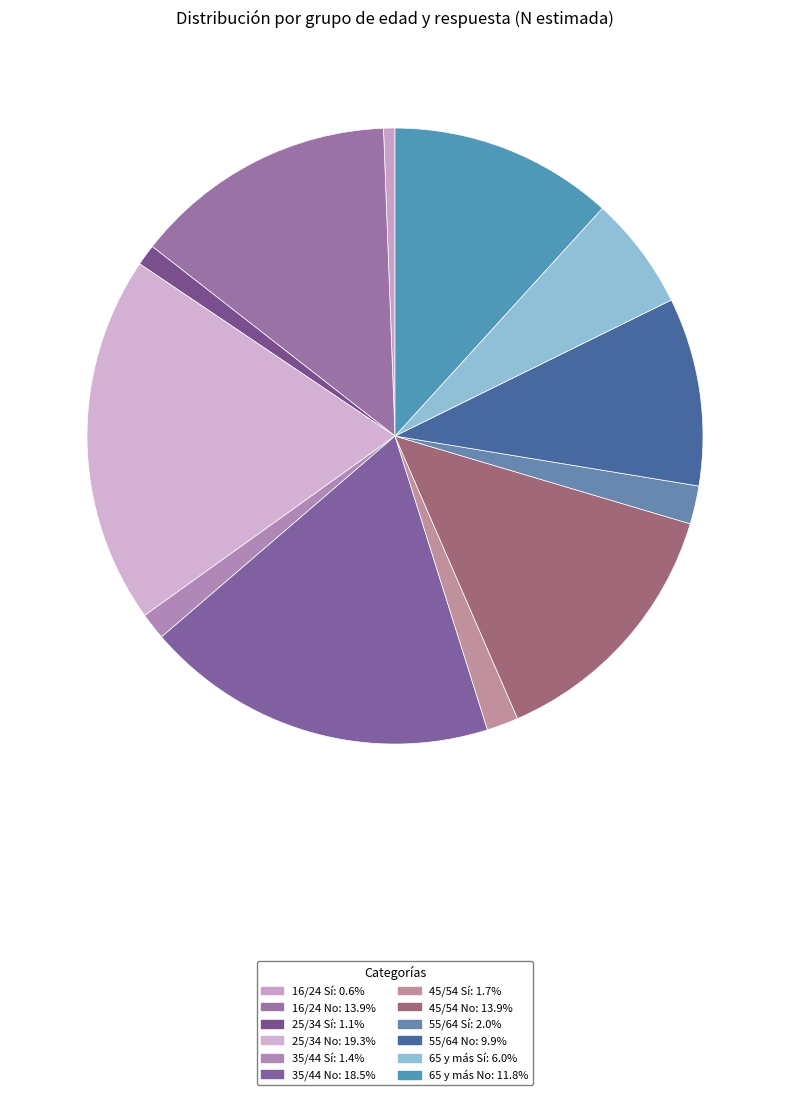

True or false: 16/24 No accounts for 14% of the total.

True